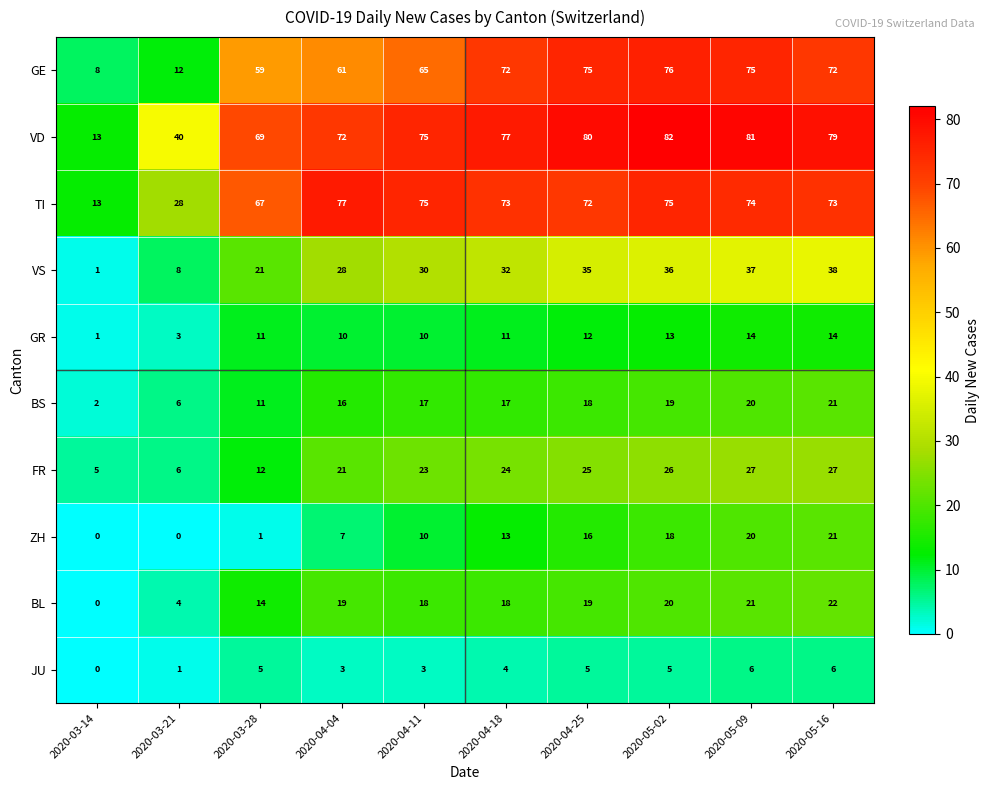

What is the average value of the ZH series?

11